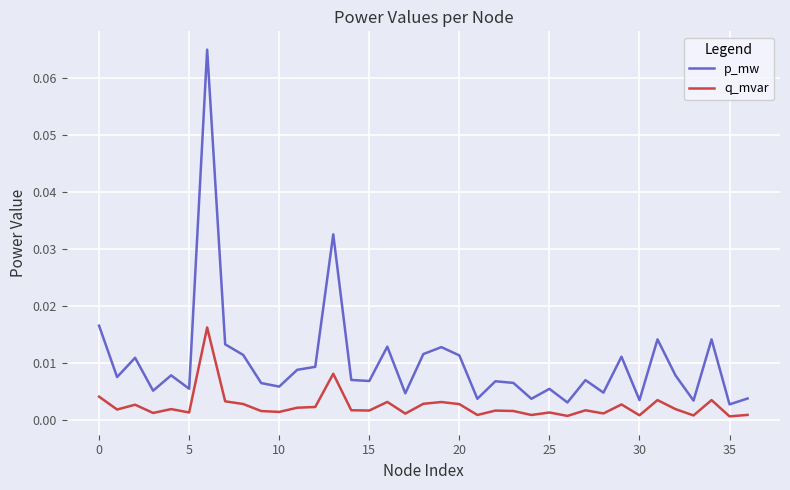

Rank the series by their maximum value, from lowest to highest.

q_mvar, p_mw